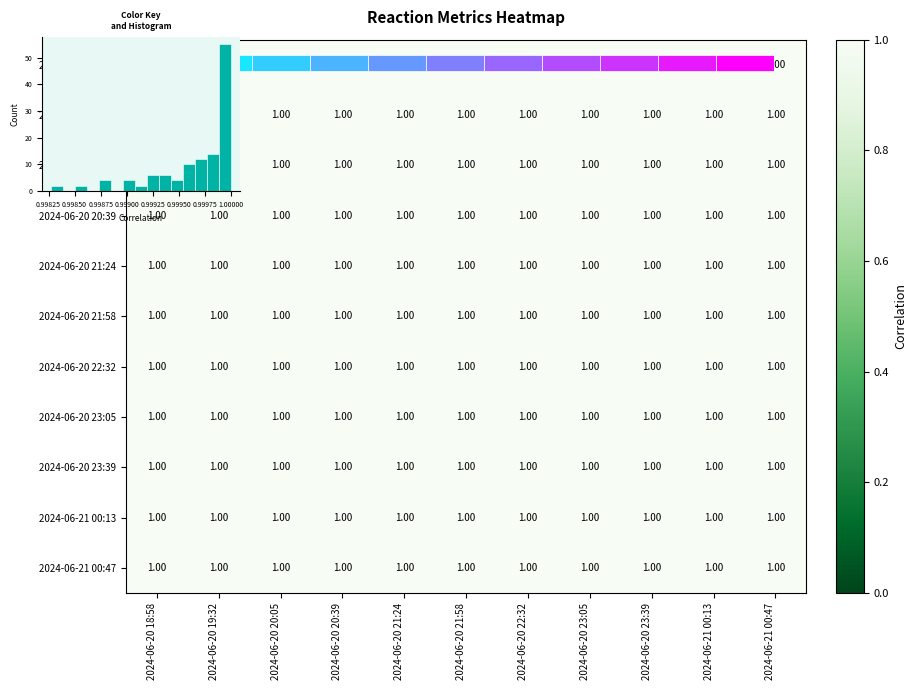

What is the sum of all 2024-06-21 00:13 values?

11.0